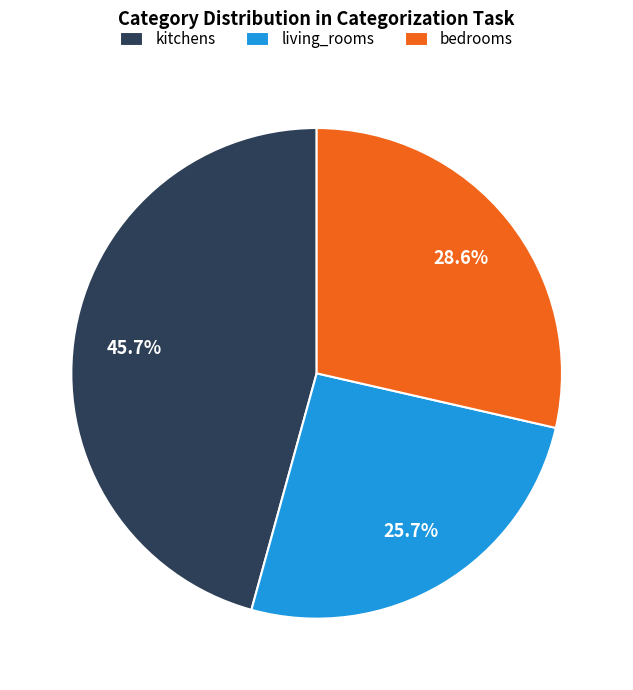

How many slices are in this pie chart?

3